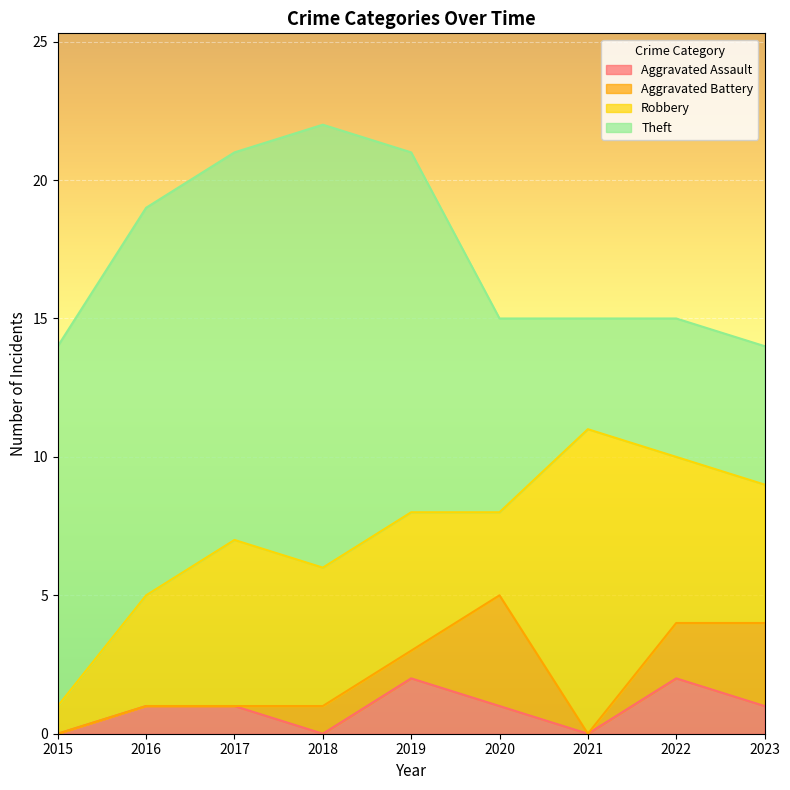

How many values in the Robbery series are below 5?

3